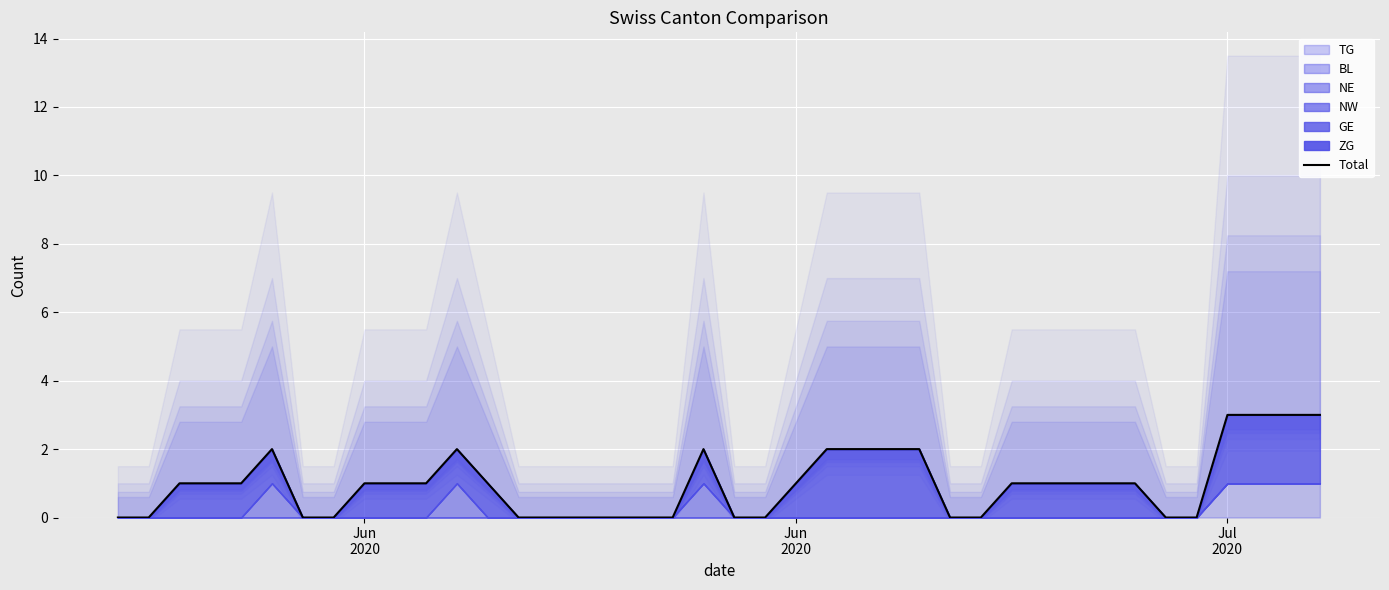

Does the chart display data point markers on the line(s)?

No